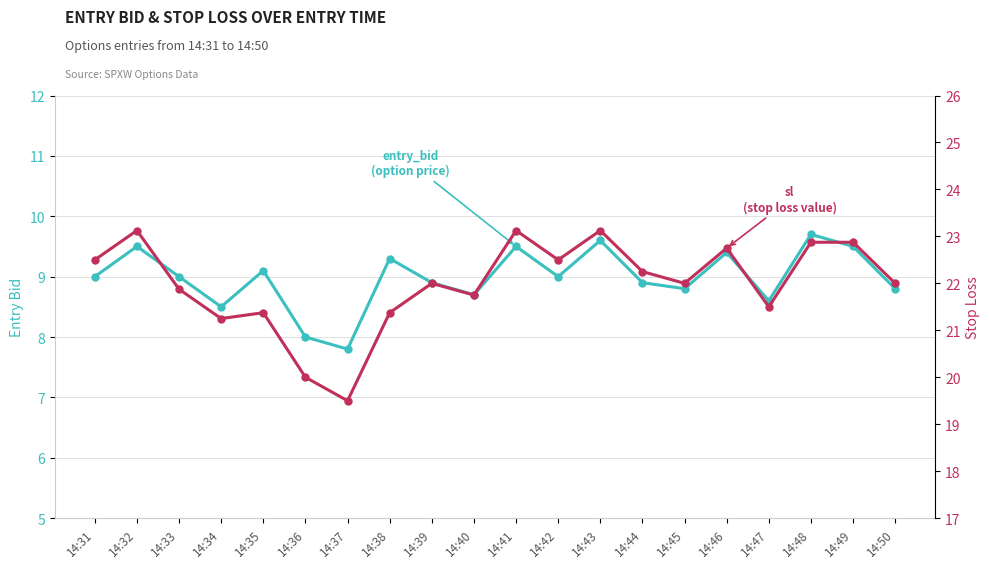

Reading left to right, transcribe all the data shown in this chart.

entry_bid: 9.0	9.5	9.0	8.5	9.1	8.0	7.8	9.3	8.9	8.7	9.5	9.0	9.6	8.9	8.8	9.4	8.6	9.7	9.5	8.8
sl: 22.5	23.1	21.9	21.2	21.4	20.0	19.5	21.4	22.0	21.8	23.1	22.5	23.1	22.2	22.0	22.8	21.5	22.9	22.9	22.0